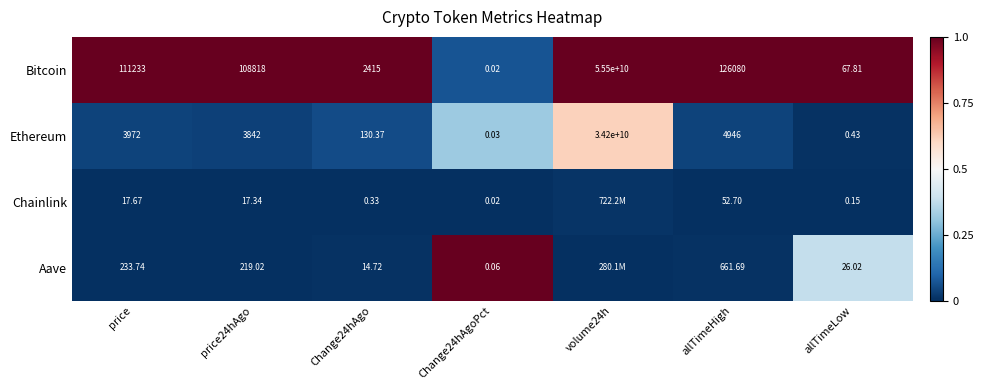

Which series changed the most between Change24hAgo and Change24hAgoPct?

Bitcoin